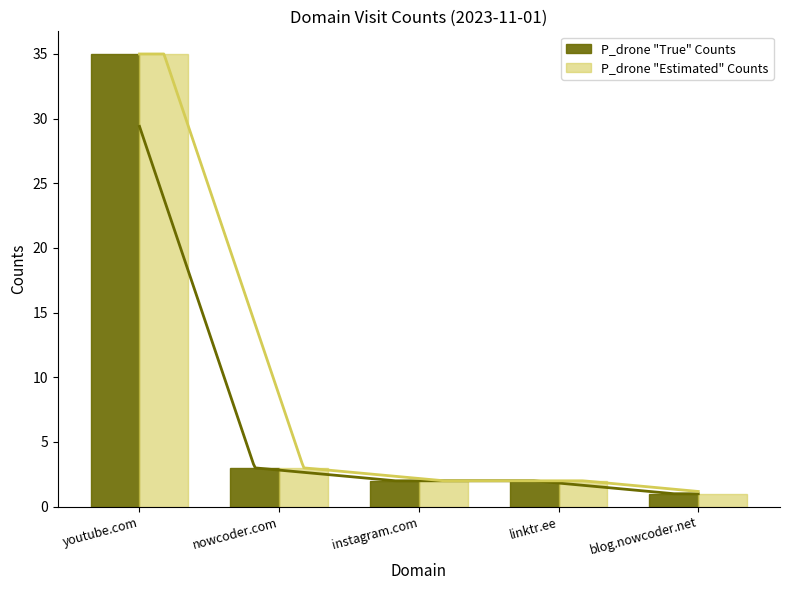

Does the chart contain any negative values?

No